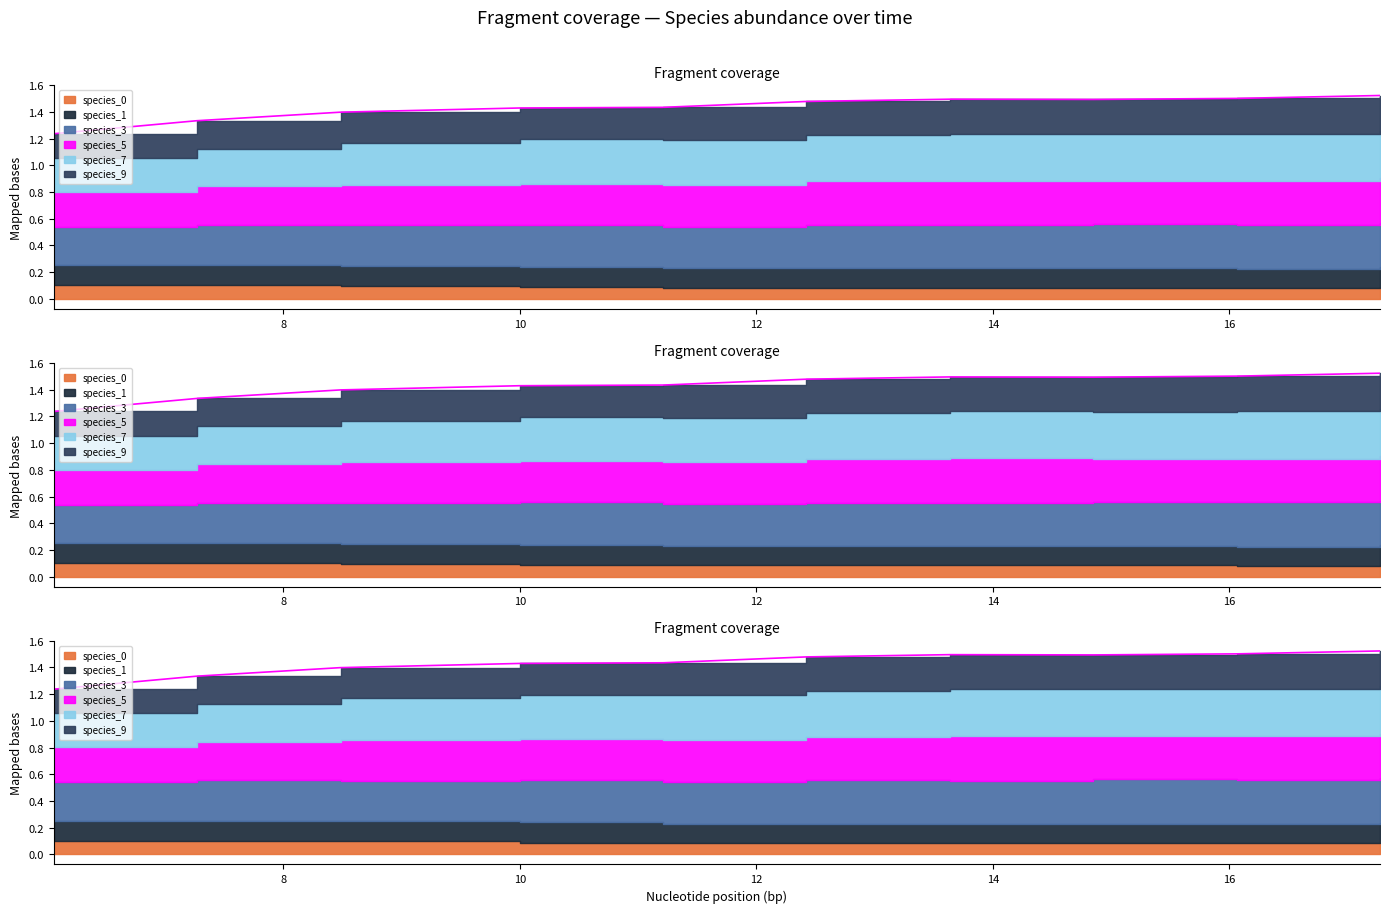

True or false: species_9 and species_7 cross at least once.

False